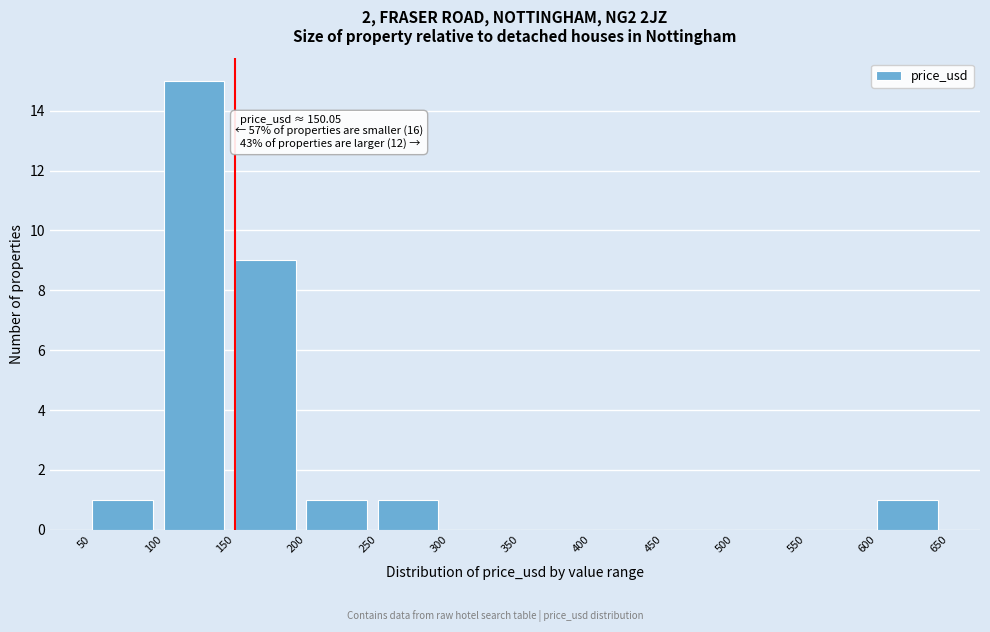

Which range on the x-axis has the tallest bar?

100 to 150